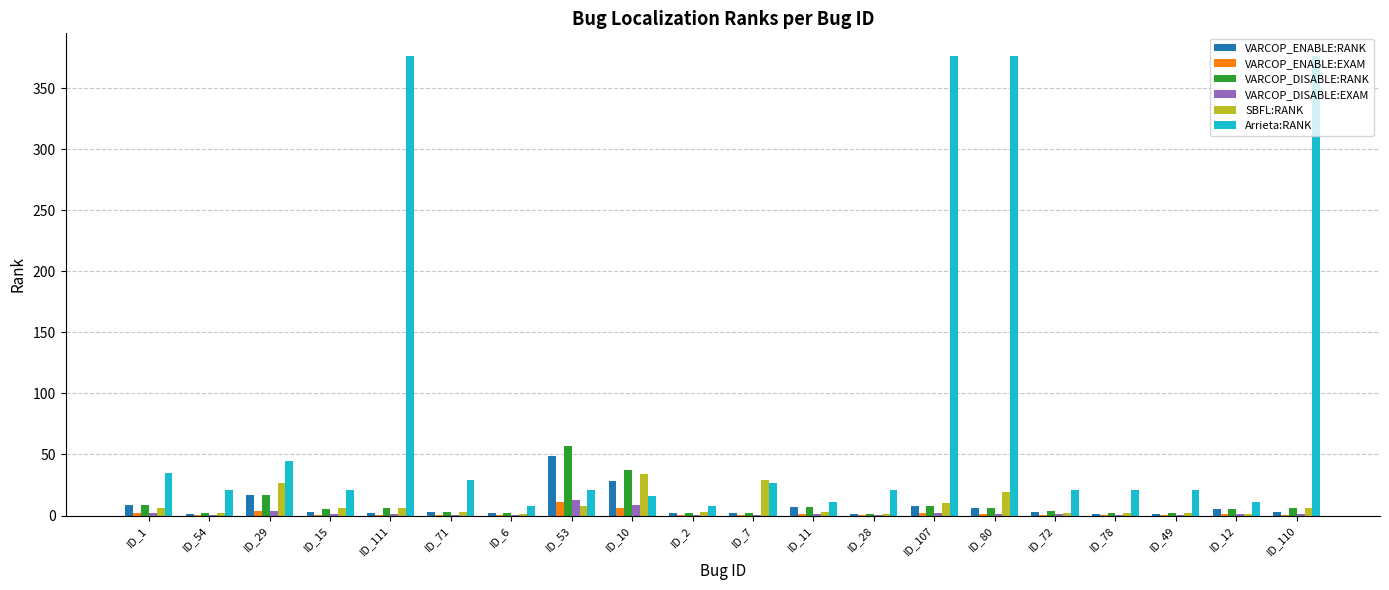

What is the greatest value displayed?

376.0